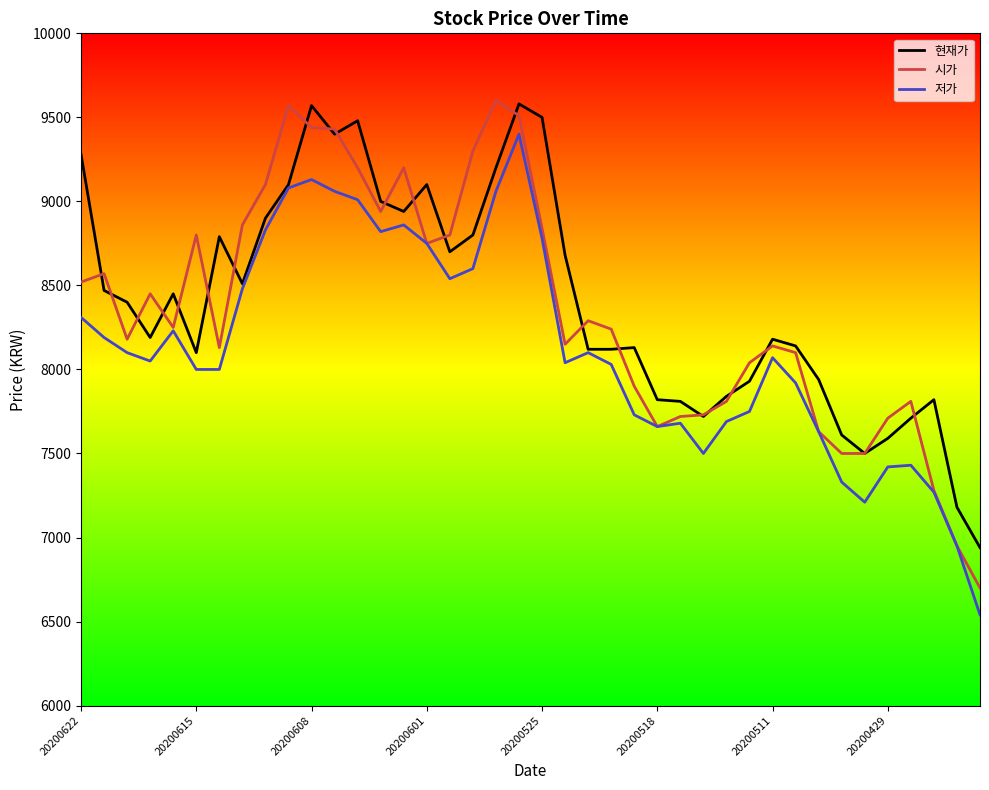

Does the chart display data point markers on the line(s)?

No